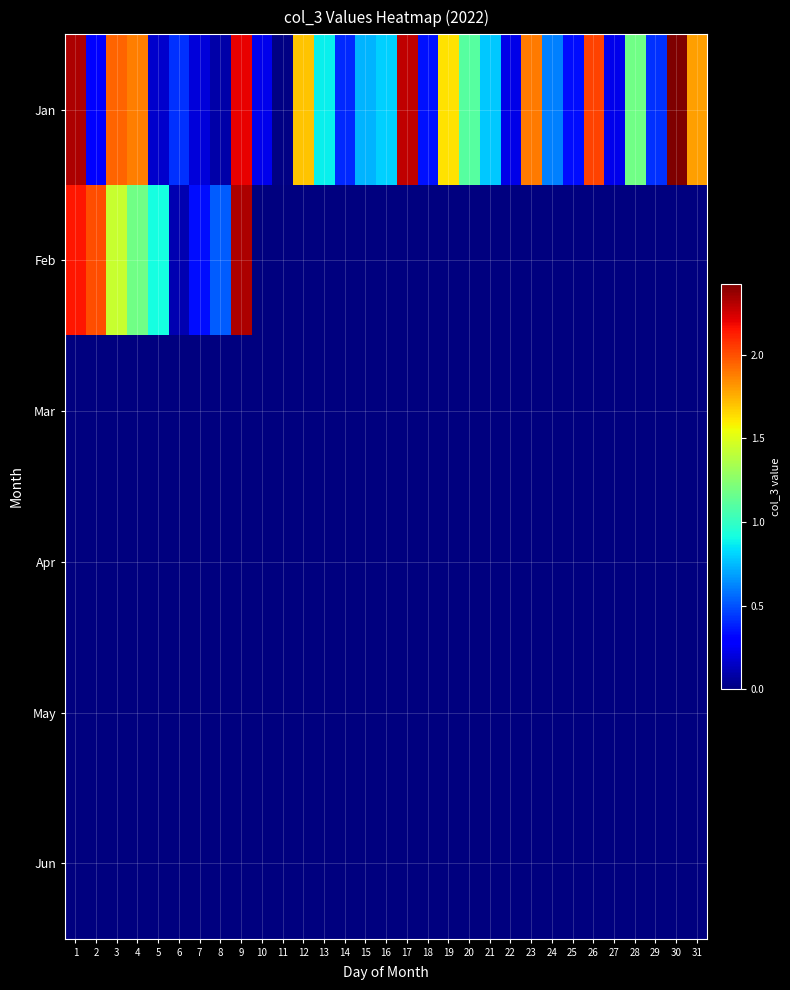

Which series has the largest total across all categories?

Jan